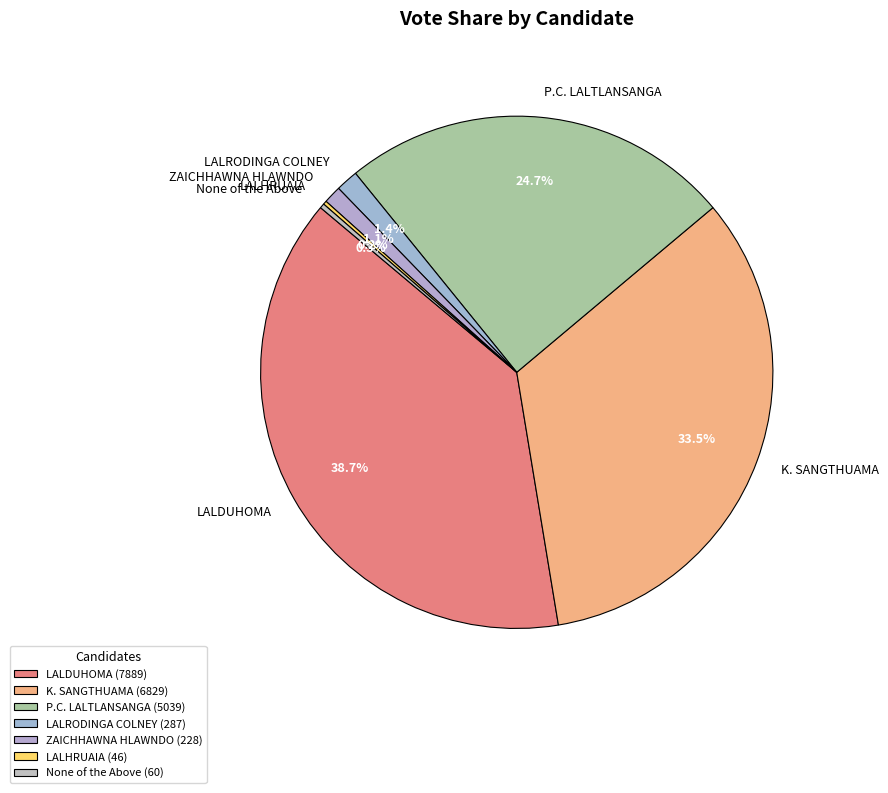

What is the total percentage of LALRODINGA COLNEY and K. SANGTHUAMA?

34.9%